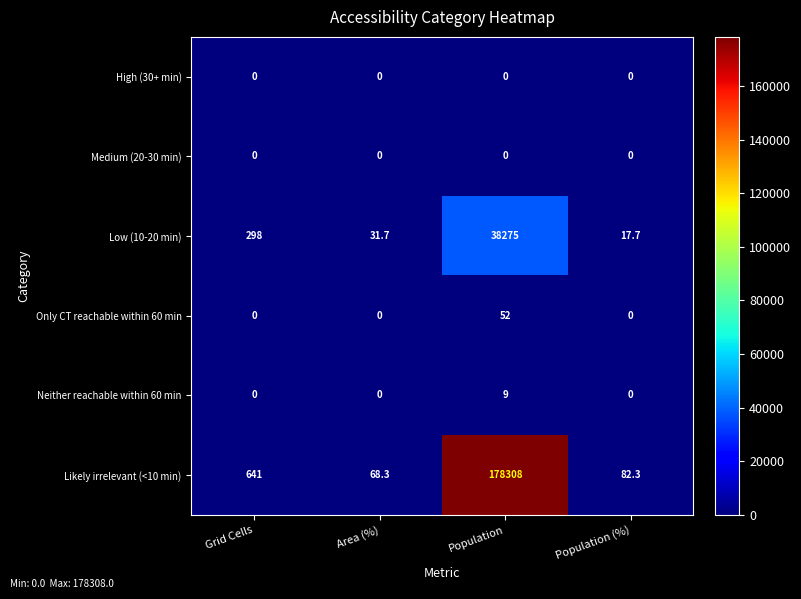

Count the number of categories in the chart.

4